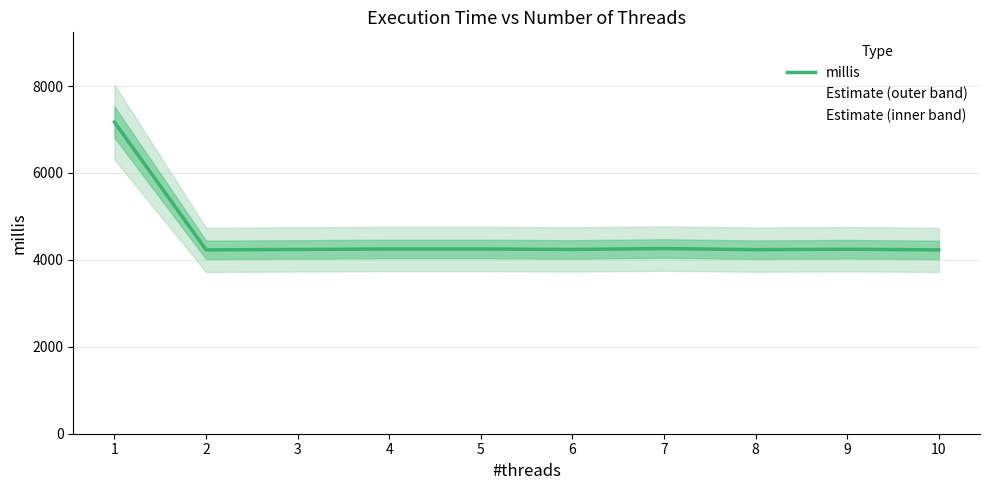

Where is the first local maximum?

7